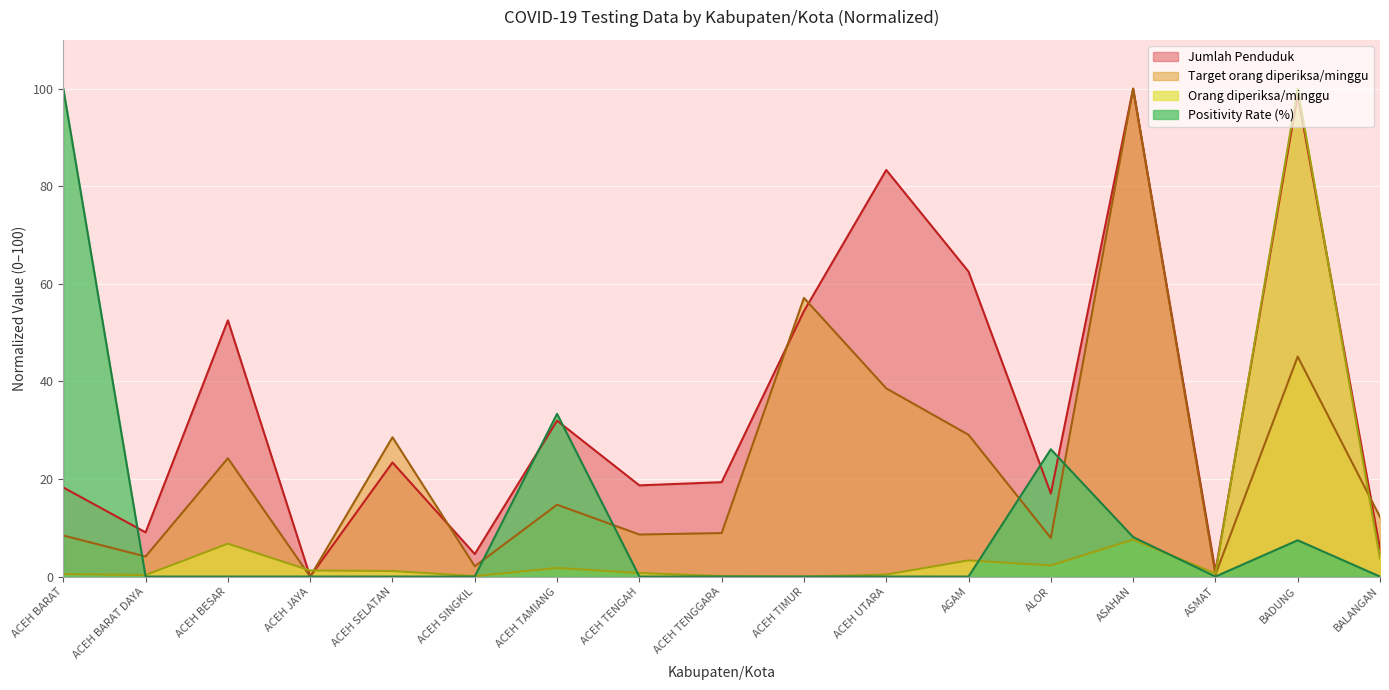

What is the maximum value shown in the chart?

100.0